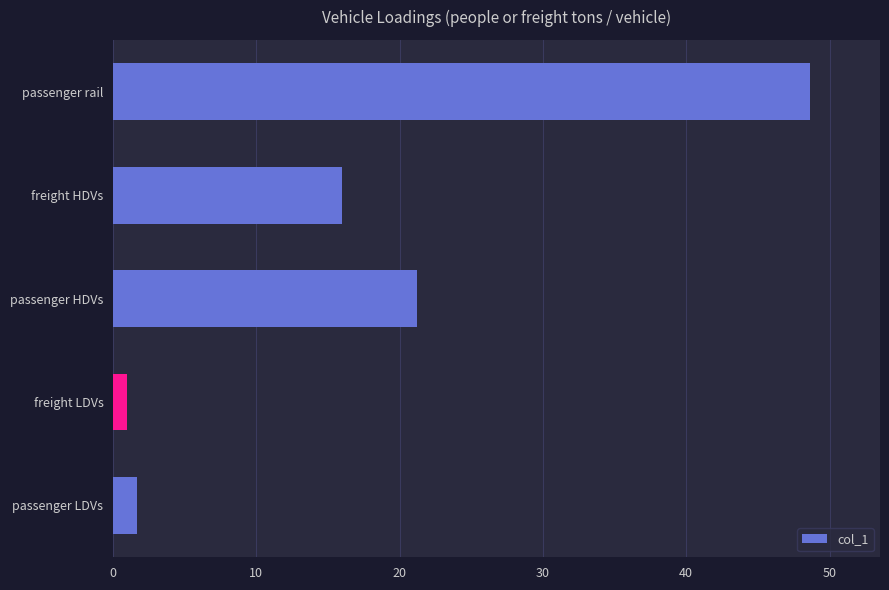

Where is the data nearest to the value 24?

passenger HDVs